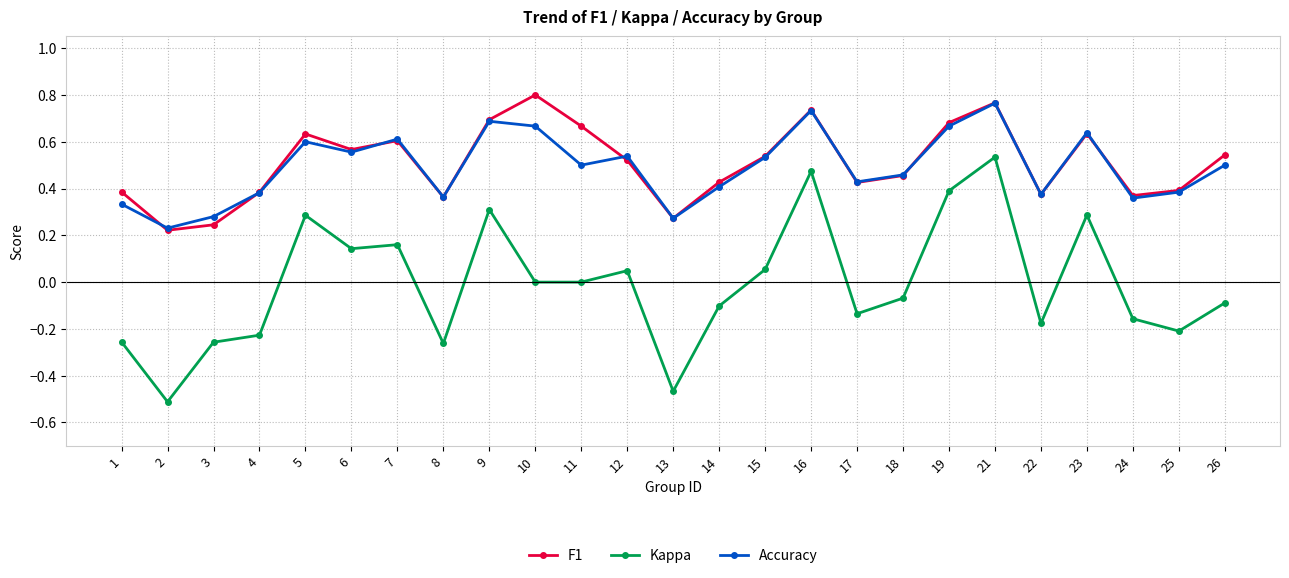

At how many categories does at least one series exceed 0?

25